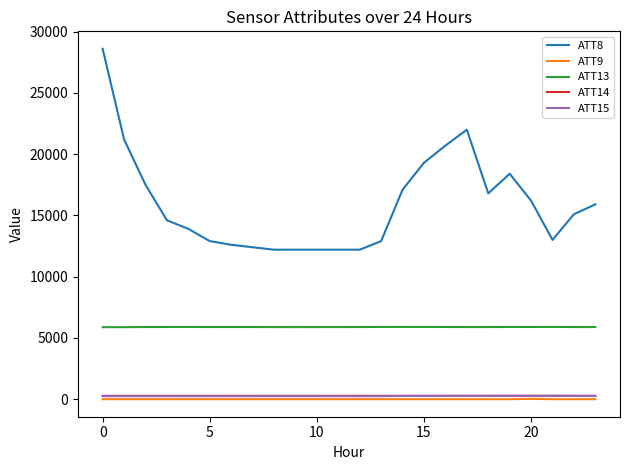

What is the smallest value displayed?

-10.0